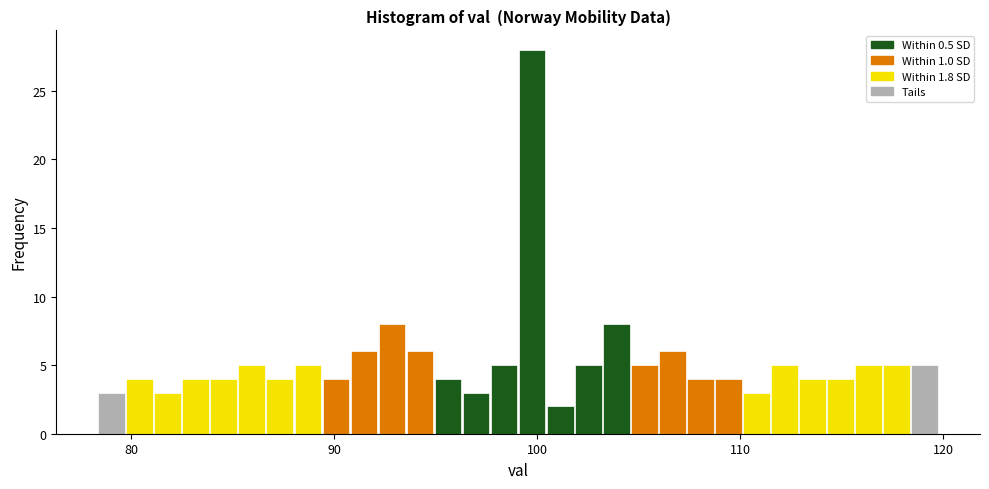

Read against the x-axis, roughly where is the centre of the tallest bar?

100